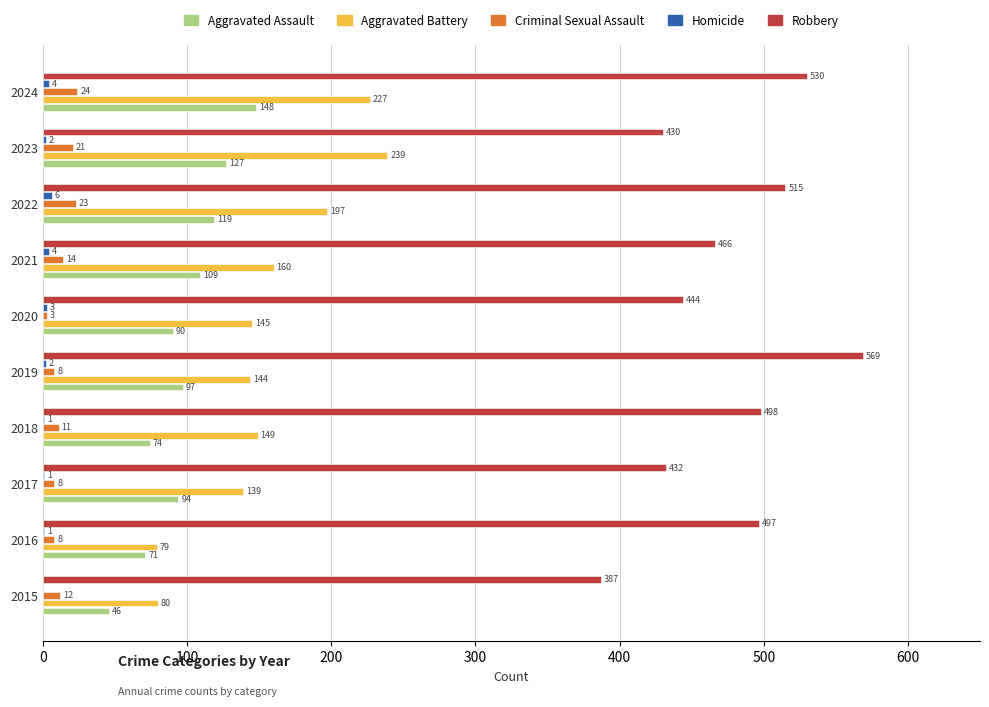

The Aggravated Assault series shows 97 at 2019. True or false?

True